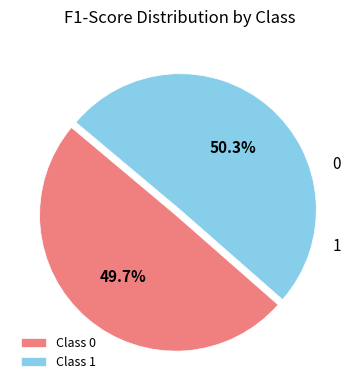

How many slices are in this pie chart?

2